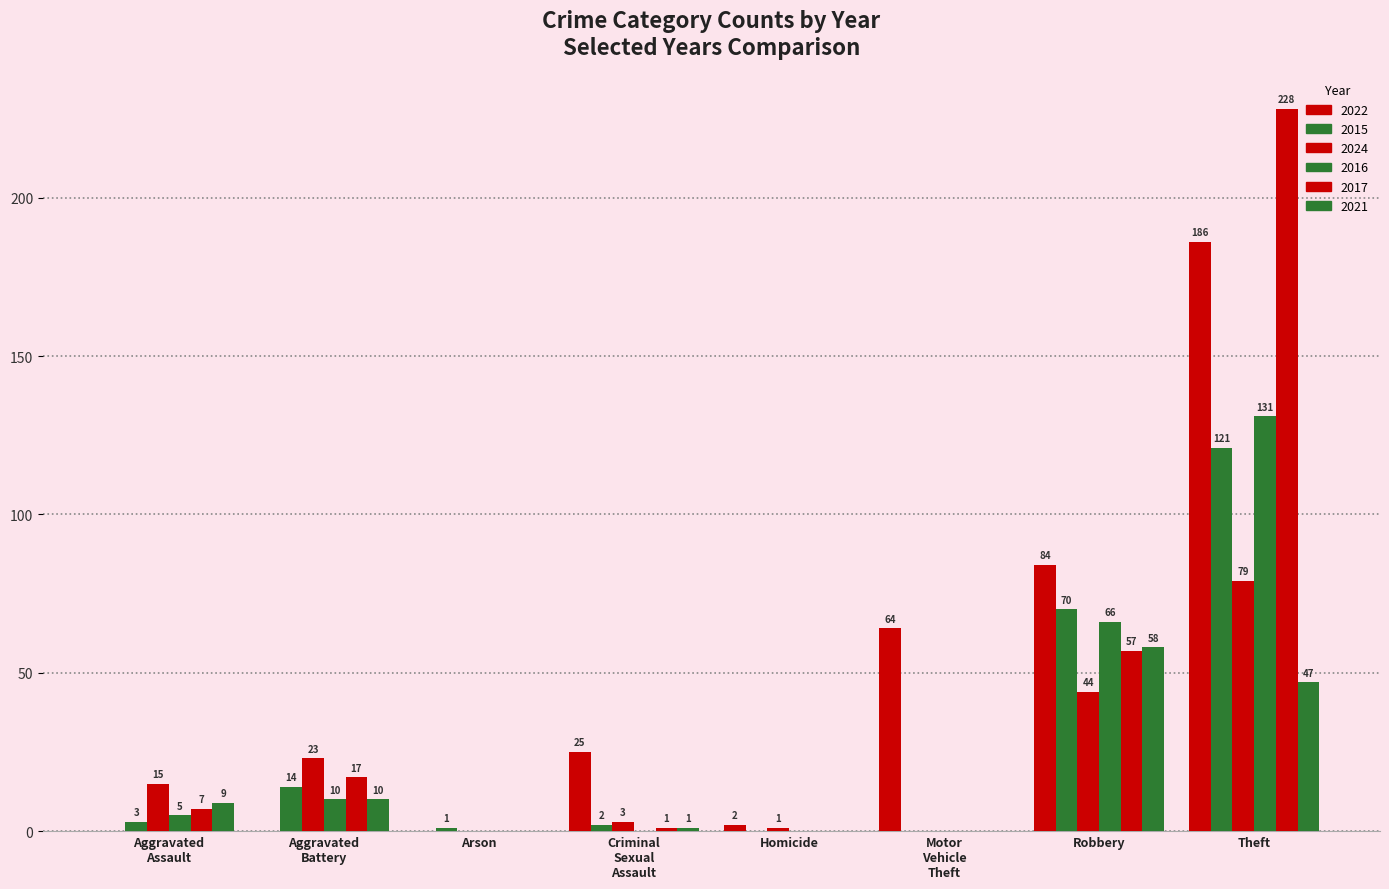

What is the difference between the maximum and minimum values in the 2022 series?

186